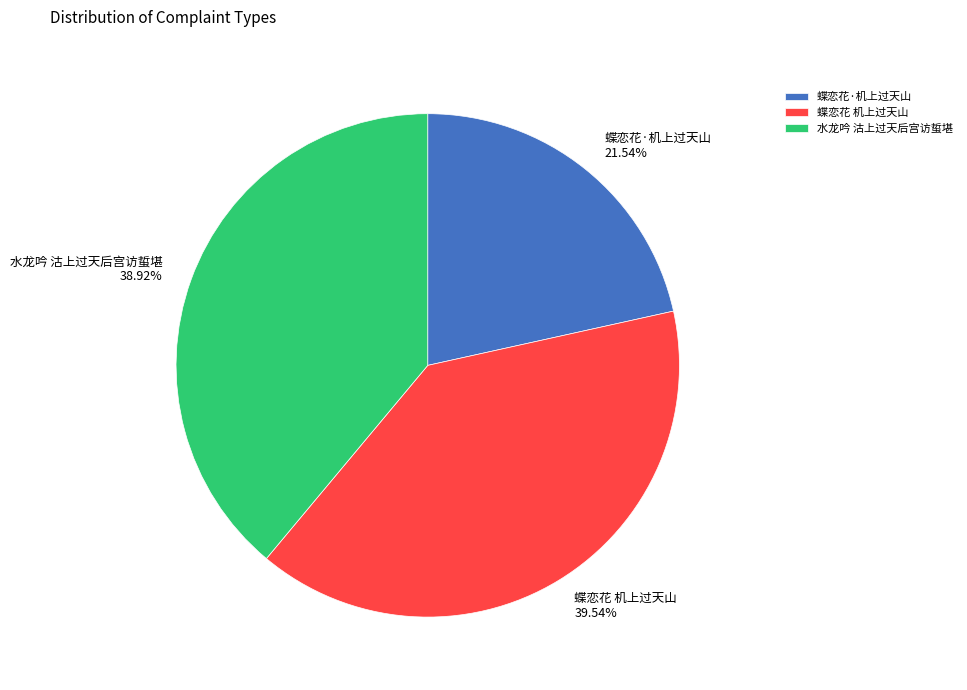

Is there a majority slice in this chart?

No